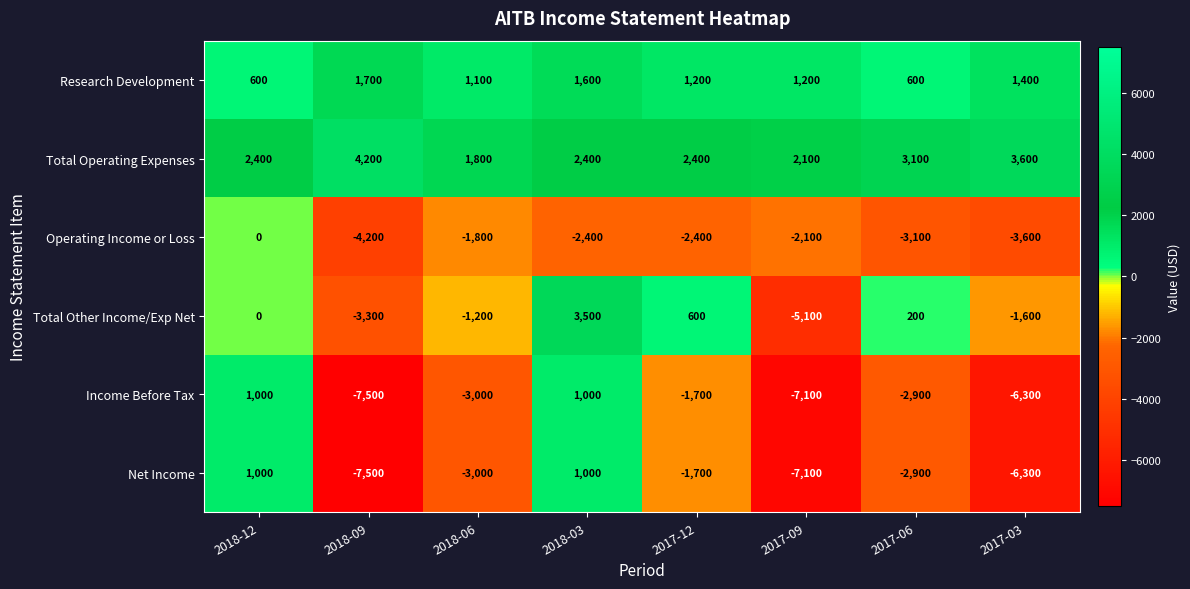

Where is Research Development nearest to the value 1150?

2018-06